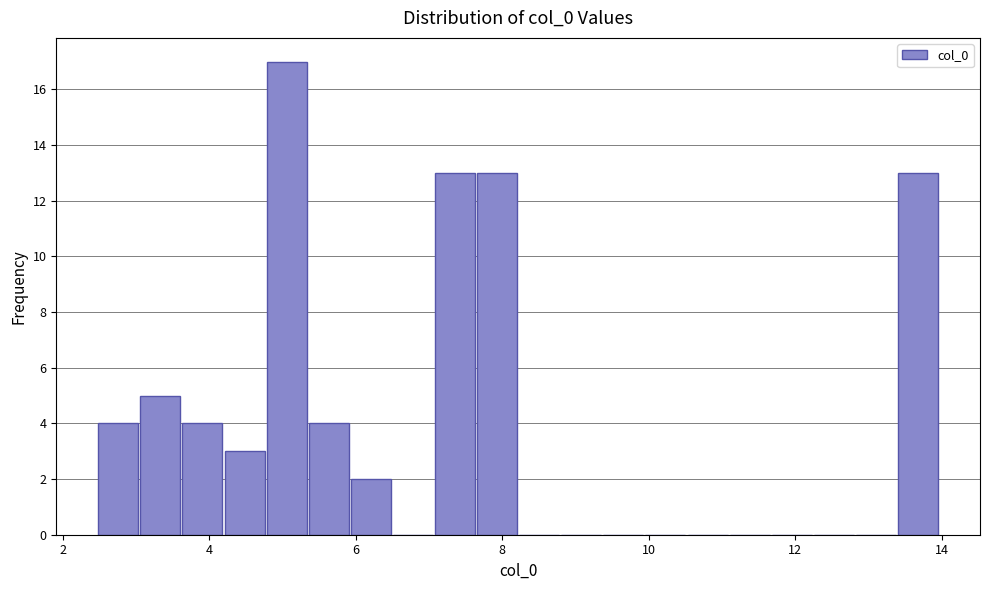

Read against the x-axis, roughly where is the centre of the tallest bar?

5.0